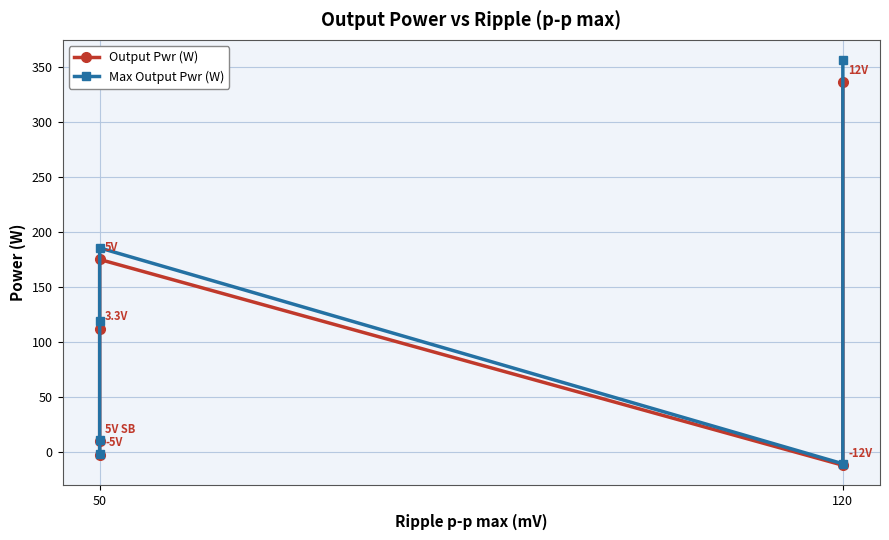

How many positive values does the Output Pwr (W) series have?

4